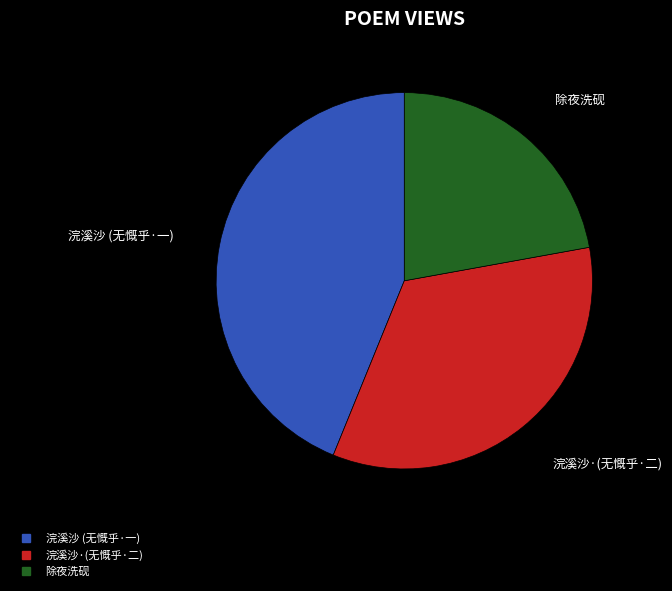

Is there any slice that represents more than half of the pie?

No